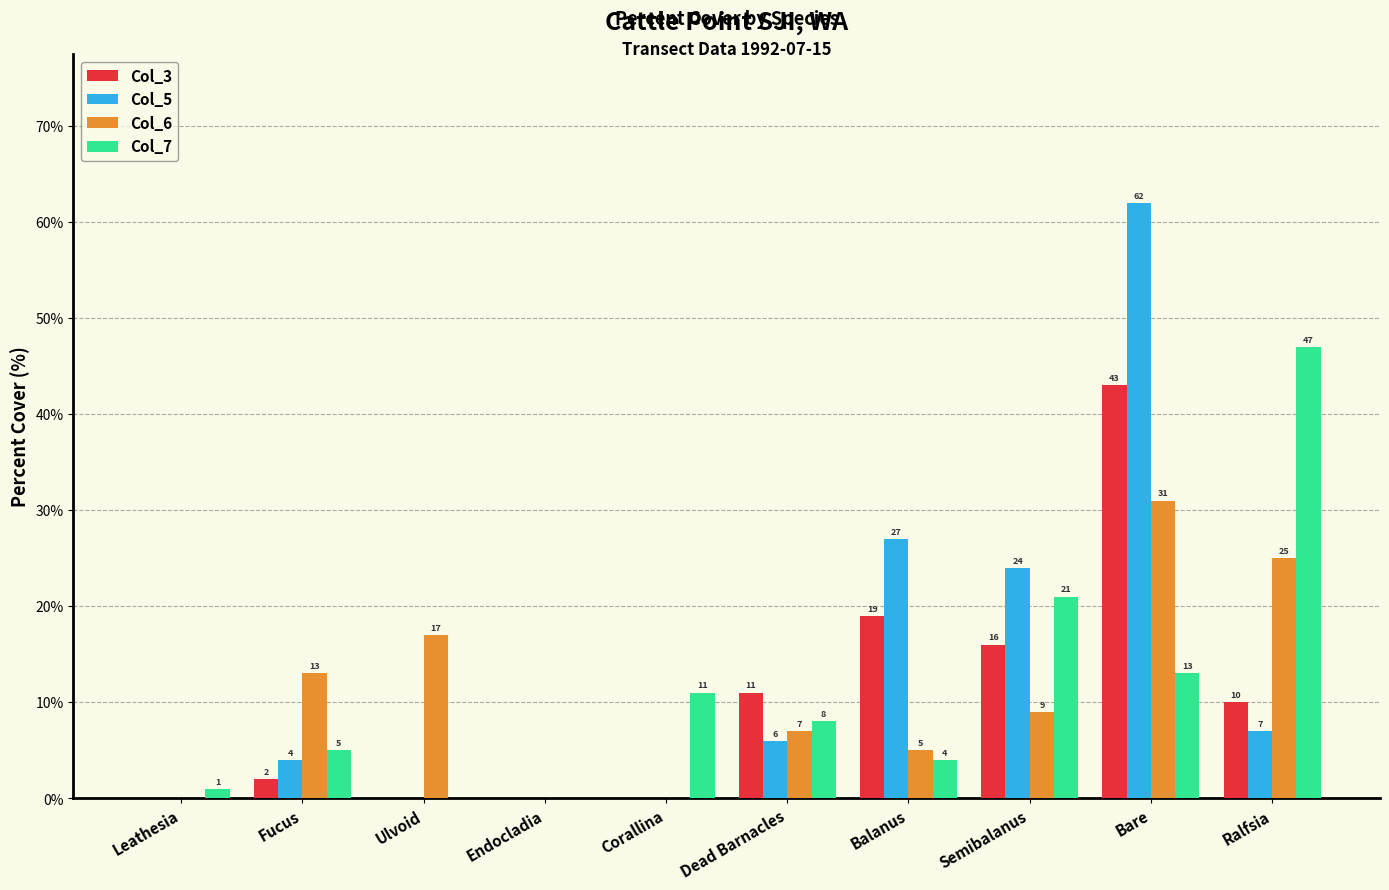

Count the Col_6 values in the range 0 to 17.

8